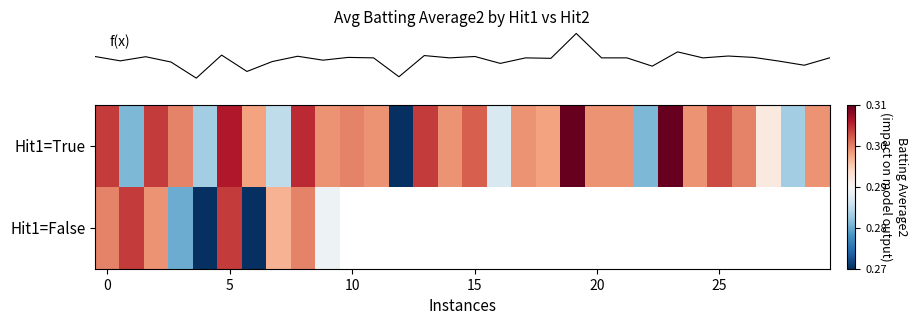

True or false: row_0 has a value of 0.1 at 20.

False